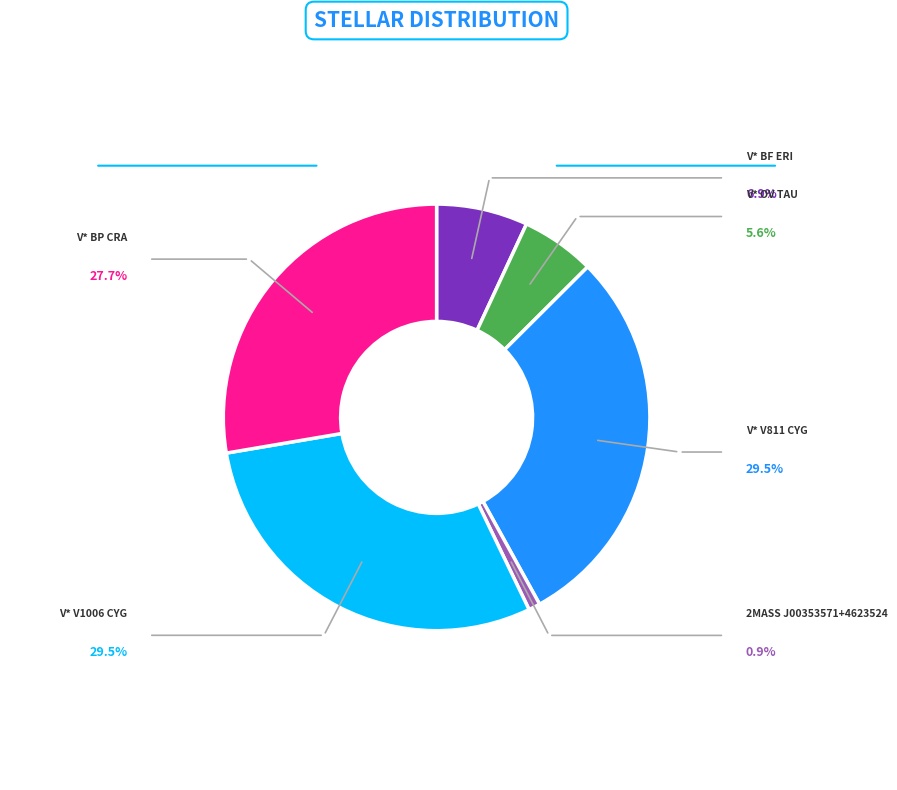

Is there any slice that represents more than half of the pie?

No